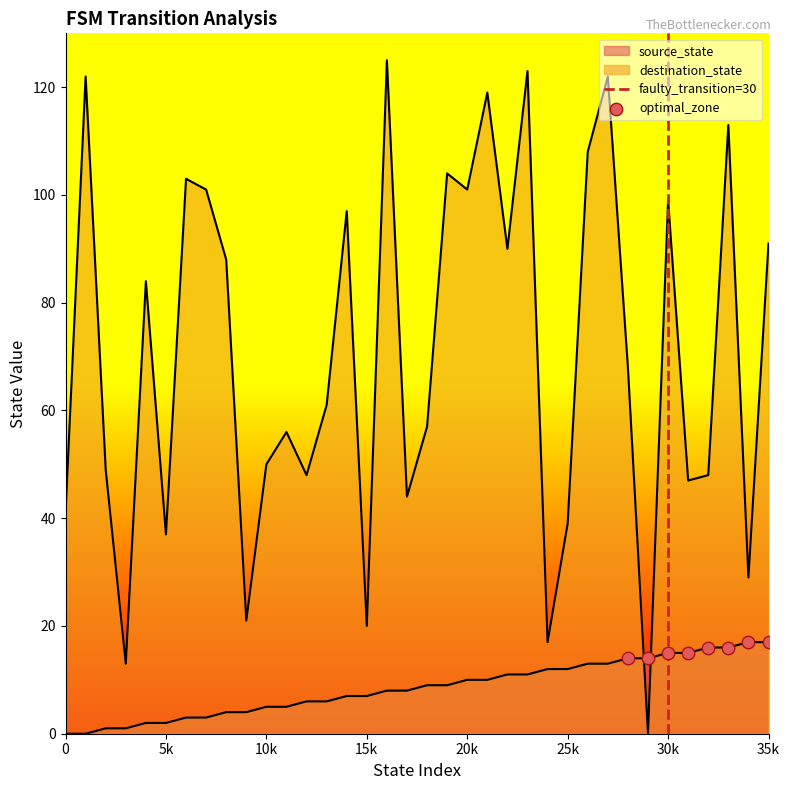

What are all the series names shown in the legend?

source_state, destination_state